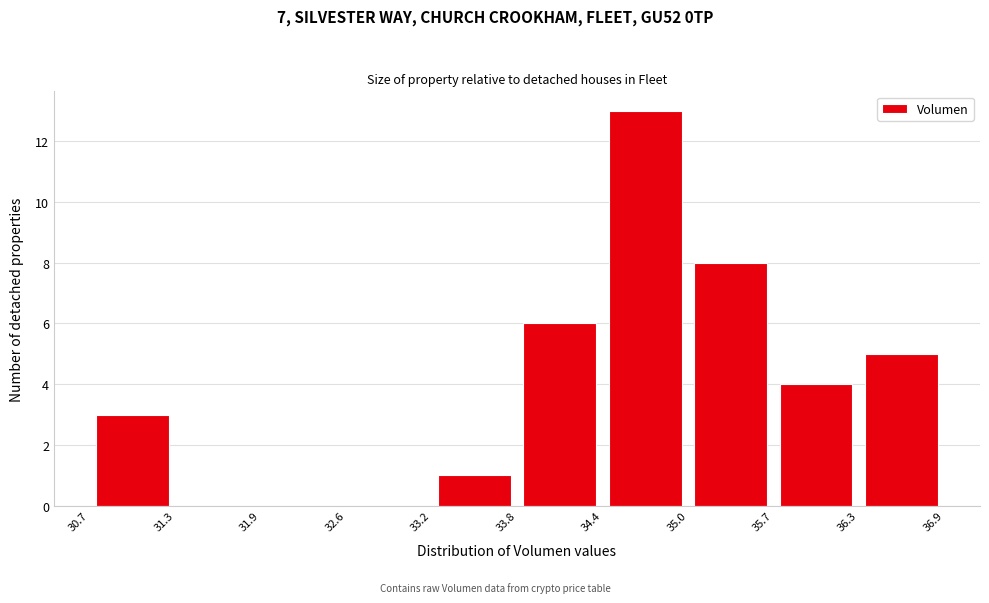

Reading left to right, list every bar in this chart as the range it spans on the x-axis followed by its height. The values are not printed on the chart, so give them approximately, as read against the axis.

30.7 to 31.3: 3
31.3 to 31.9: 0
31.9 to 32.6: 0
32.6 to 33.2: 0
33.2 to 33.8: 1
33.8 to 34.4: 6
34.4 to 35.0: 13
35.0 to 35.7: 8
35.7 to 36.3: 4
36.3 to 36.9: 5